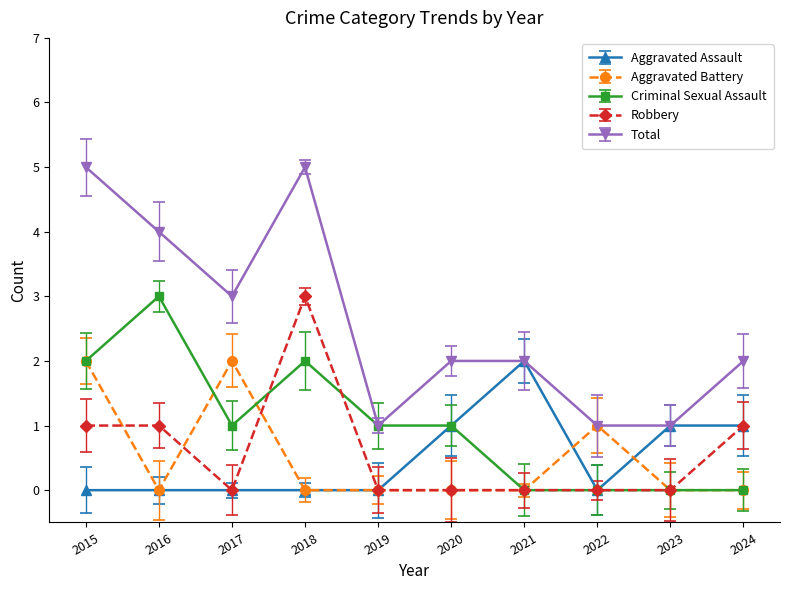

Which series has the largest range (max minus min)?

Total